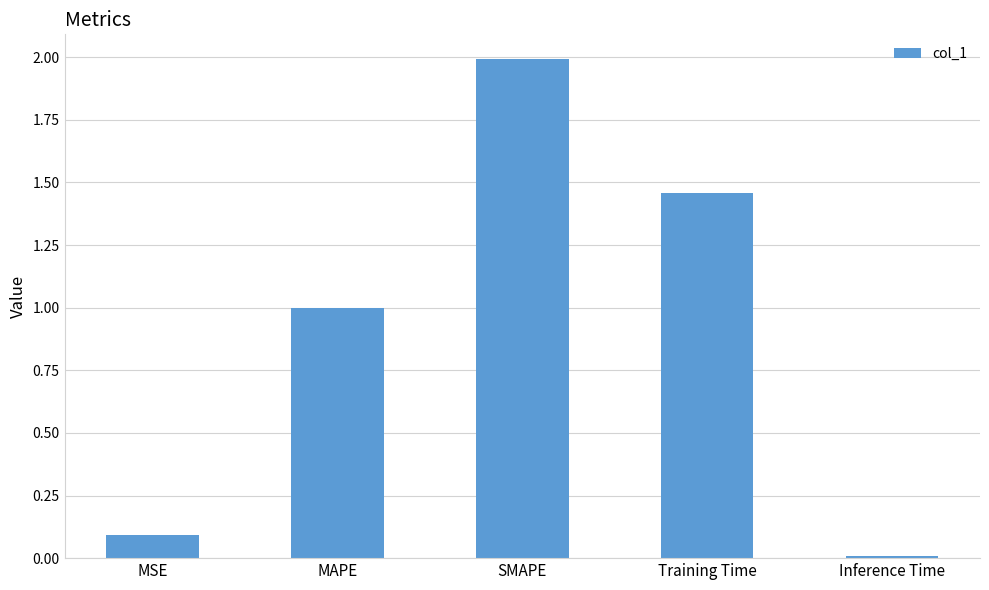

What is the sum of the values at MSE and MAPE?

1.1